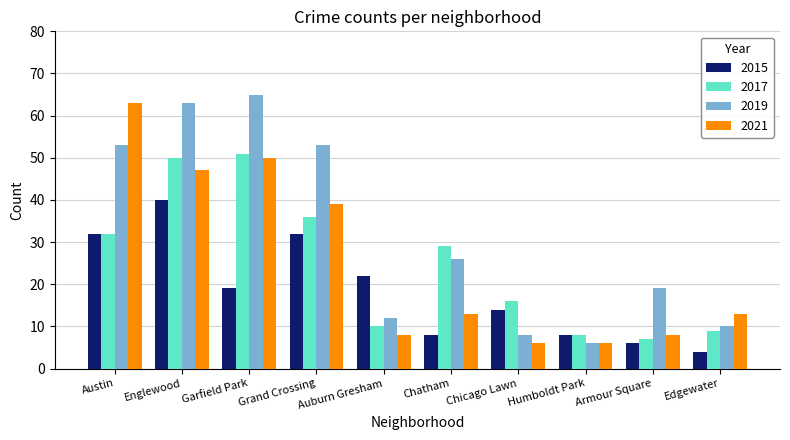

Rank the series by their maximum value, from highest to lowest.

2019, 2021, 2017, 2015